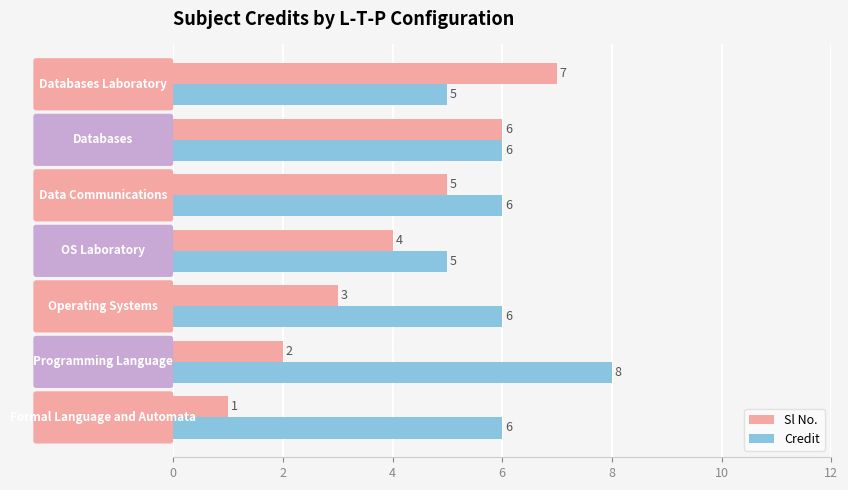

How many Sl No. values are between 2 and 6?

5